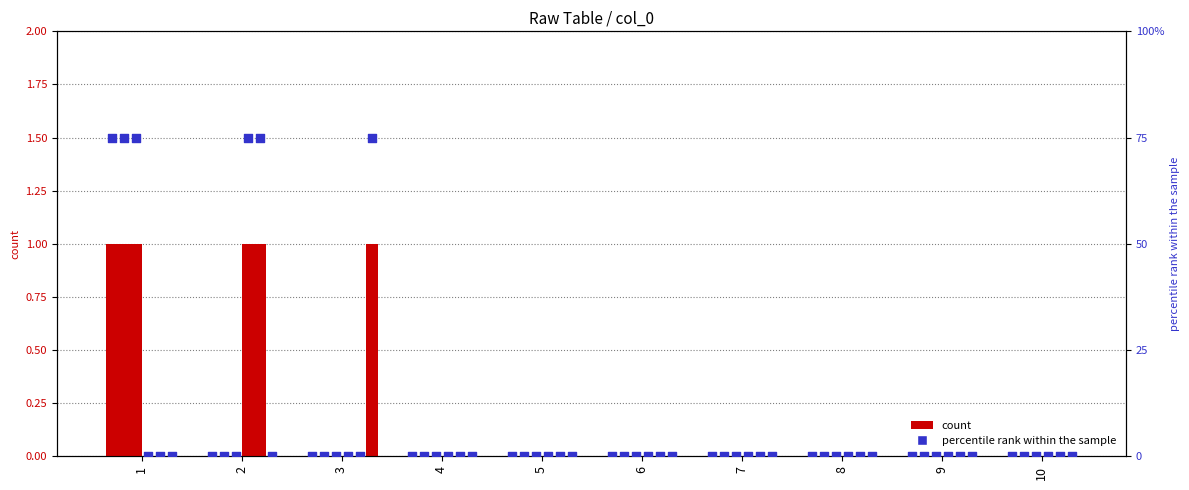

Which series reaches the maximum Y coordinate?

2 (pct)